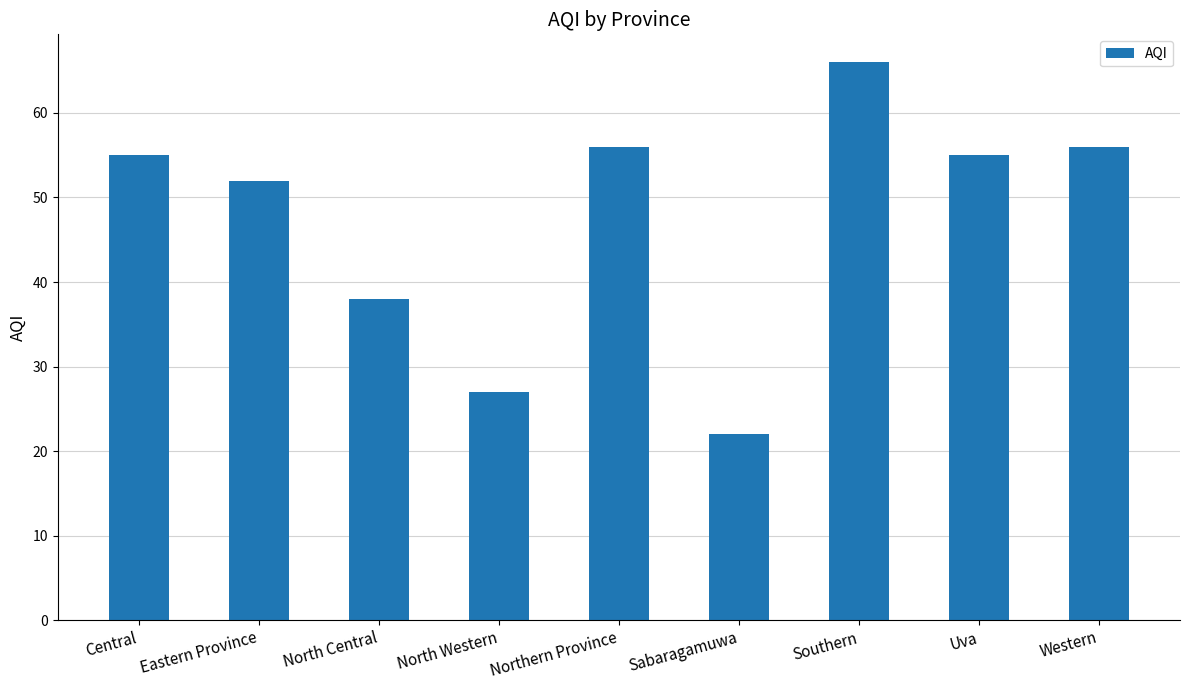

What is the change in value from North Western to Southern?

+39